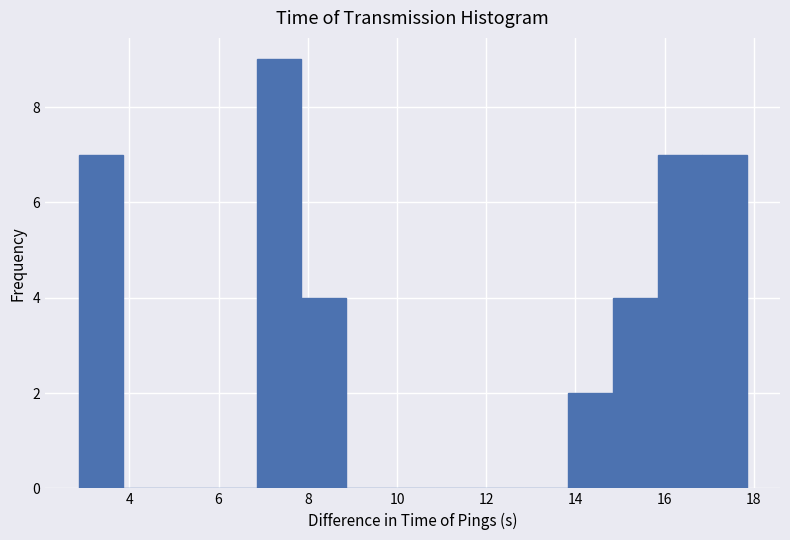

Over which range of the x-axis is the bar tallest?

6.8 to 7.8